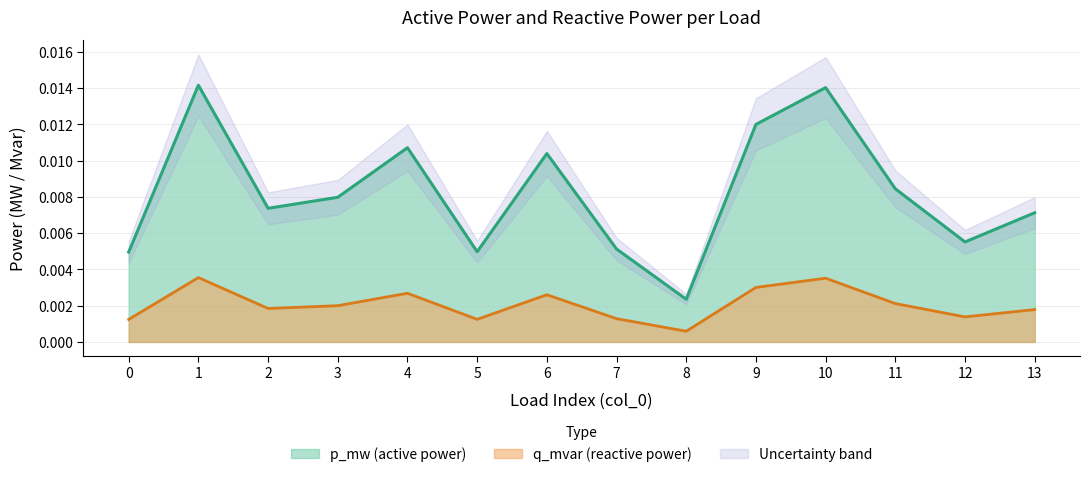

Which category has the lowest value in the p_mw (active power) series?

8